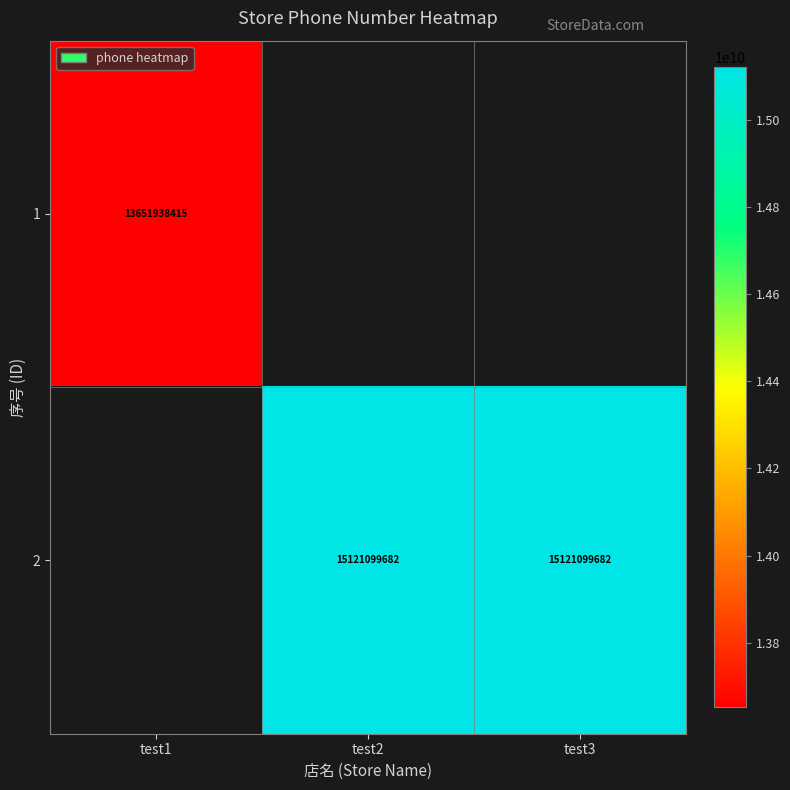

Count the number of data series in this chart.

2